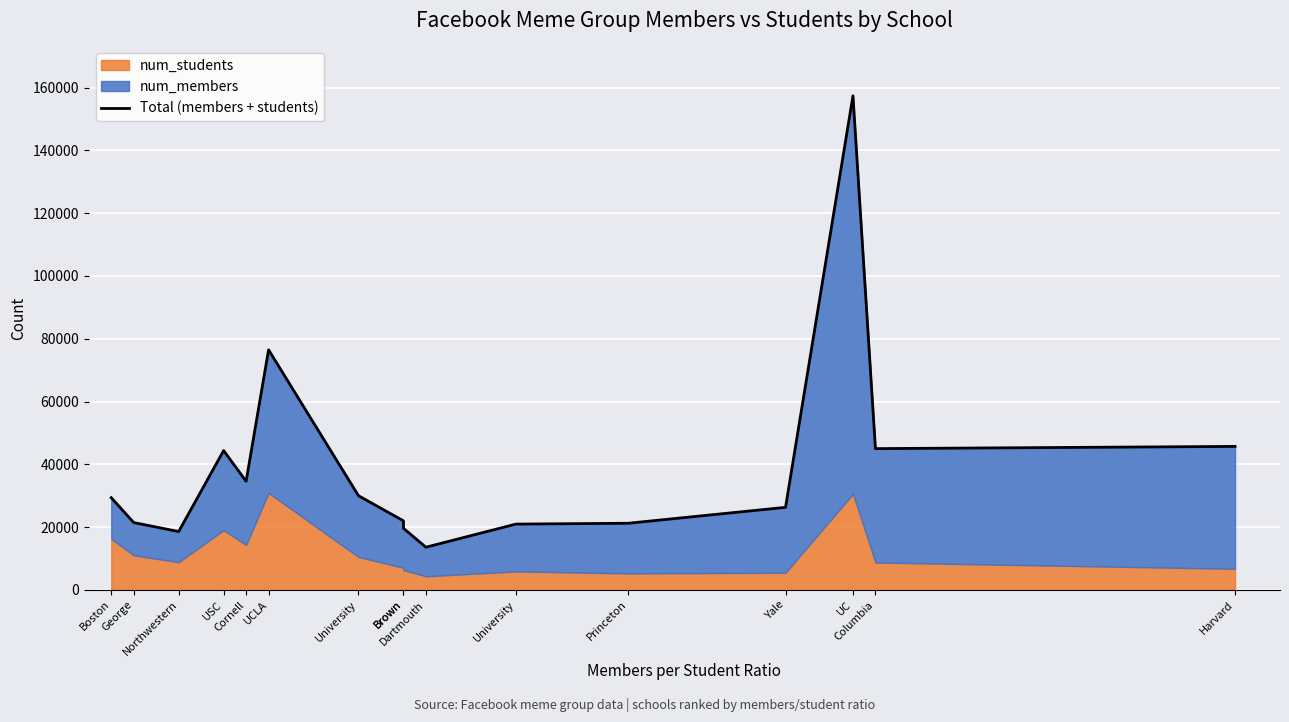

Reading right to left, extract all data points from this chart.

Harvard=45693	Columbia=44990	UC=157389	Yale=26282	Princeton=21210	University=20941	Dartmouth=13580	Brown=19609	Brown=21984	University=29975	UCLA=76475	Cornell=34592	USC=44366	Northwestern=18568	George=21431	Boston=29353